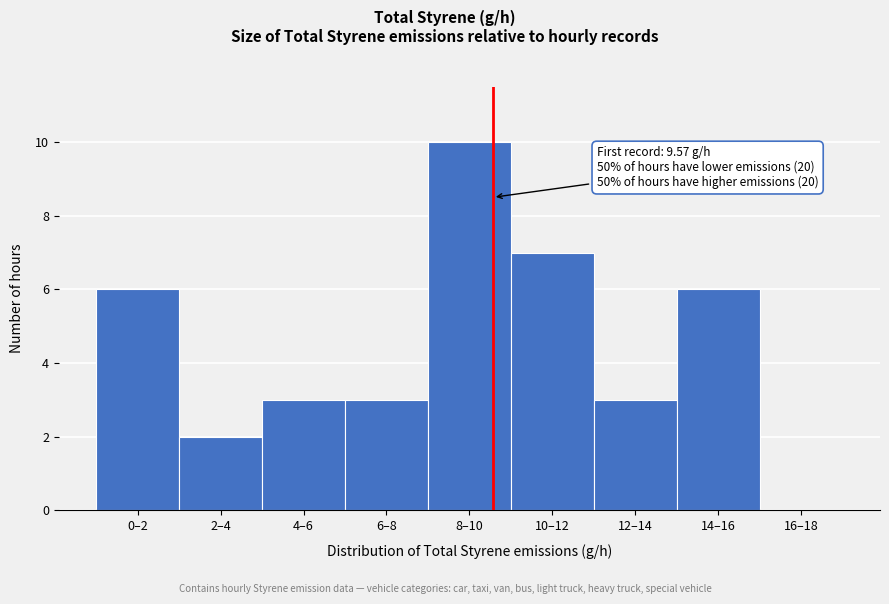

Reading left to right, transcribe all the data shown in this chart.

0–2=6	2–4=2	4–6=3	6–8=3	8–10=10	10–12=7	12–14=3	14–16=6	16–18=0